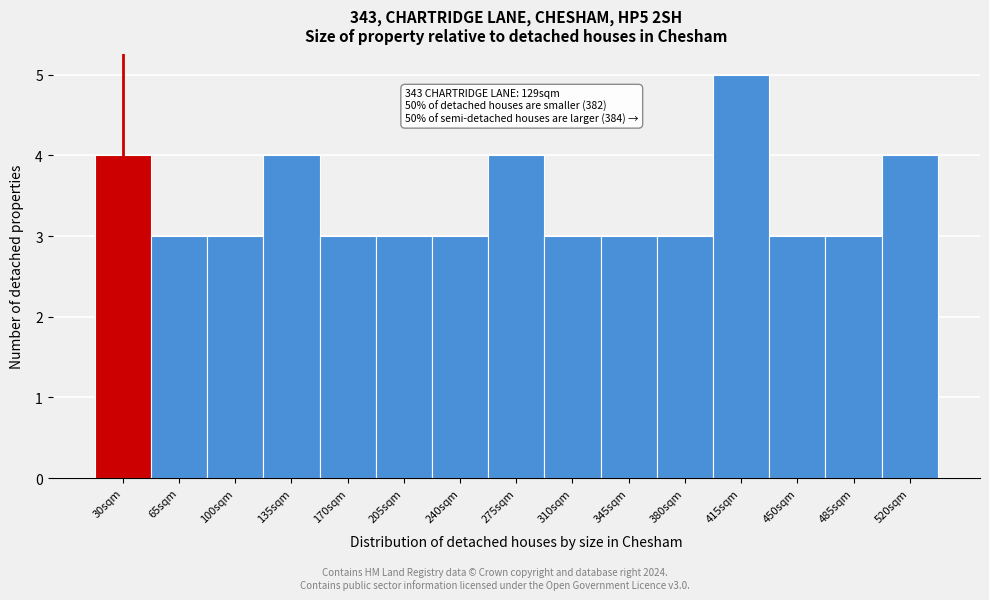

Reading right to left, transcribe all the data shown in this chart.

4	3	3	5	3	3	3	4	3	3	3	4	3	3	4